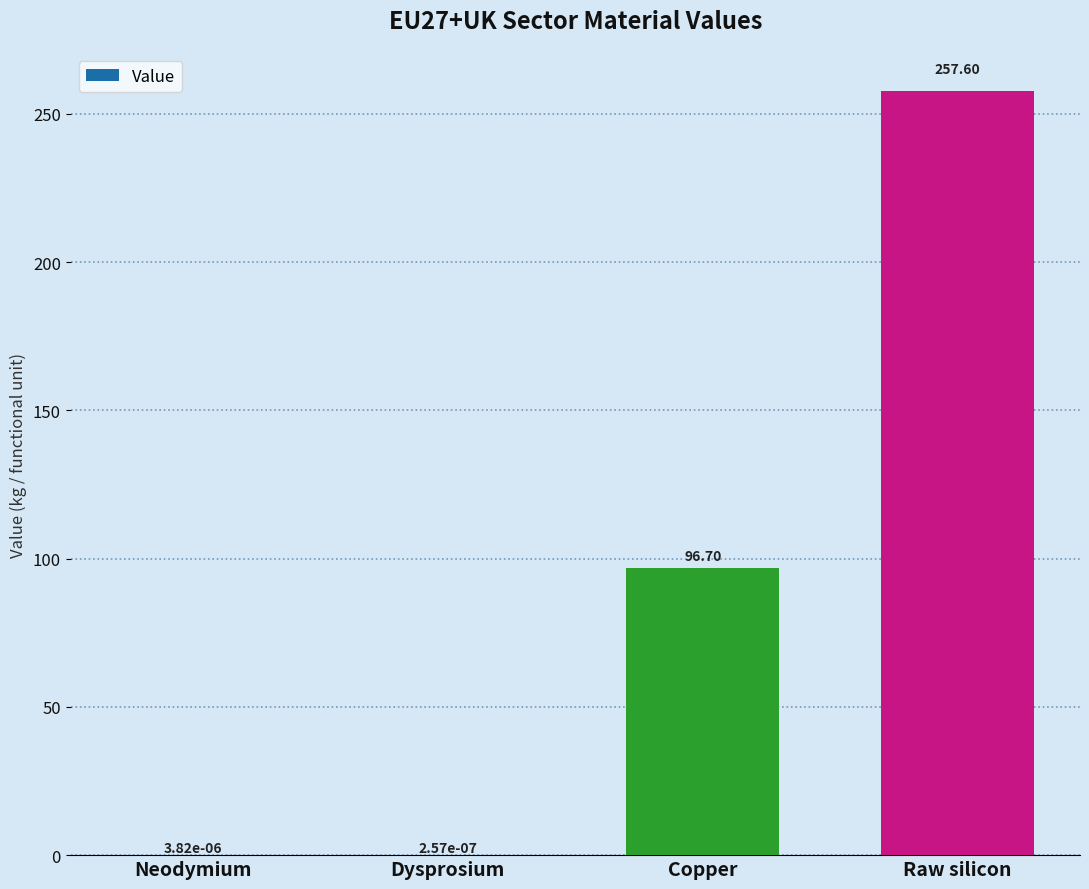

What is the sum of the values at Neodymium and Raw silicon?

257.6